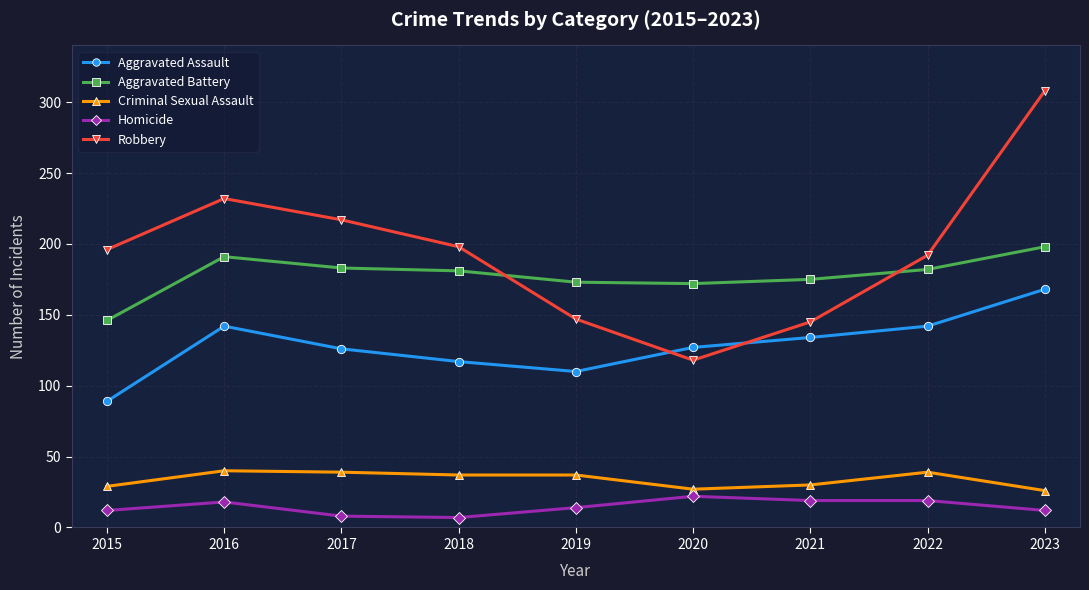

Which category has the lowest value in the Aggravated Assault series?

2015